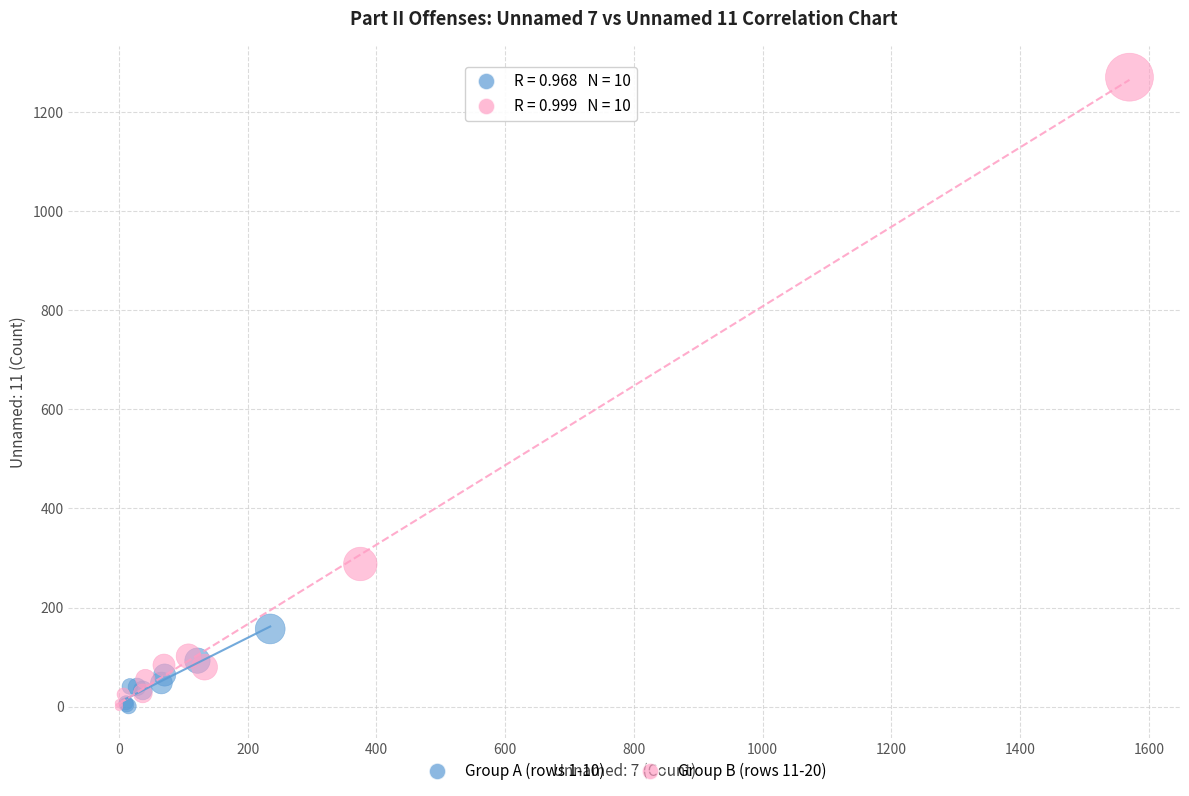

Which series has the widest spread of Y values?

Group B (rows 11-20)